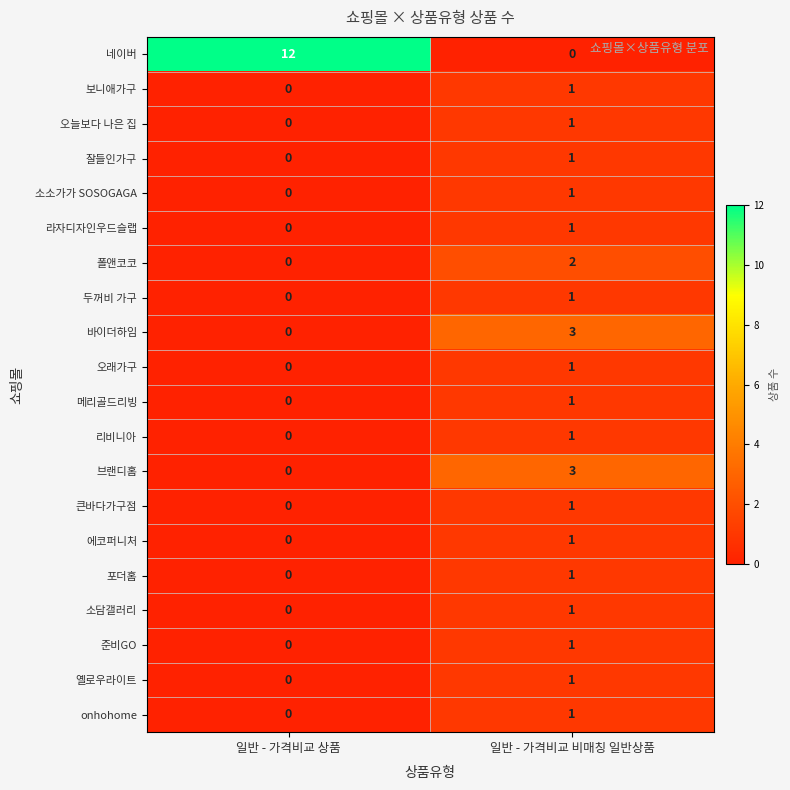

Between 일반 - 가격비교 상품 and 일반 - 가격비교 비매칭 일반상품, which series saw the biggest shift?

네이버